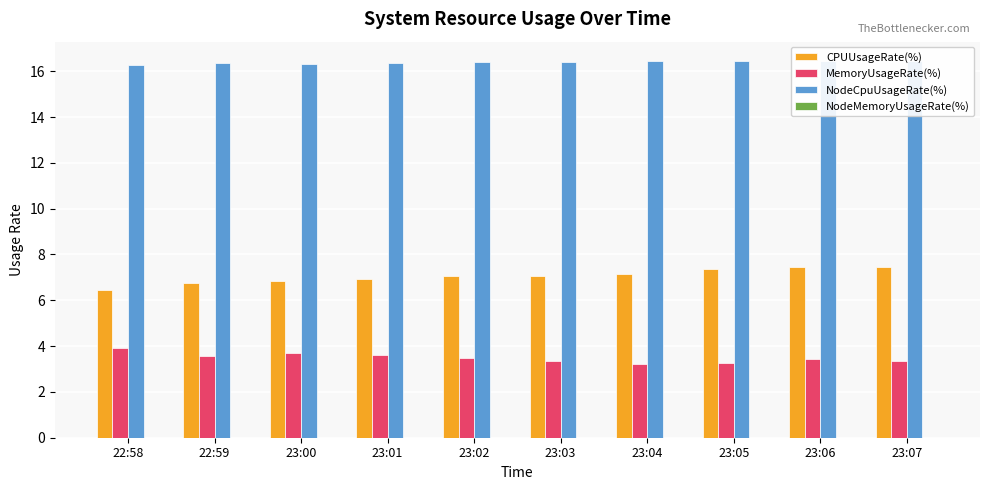

What is the sum of all CPUUsageRate(%) values?

70.4